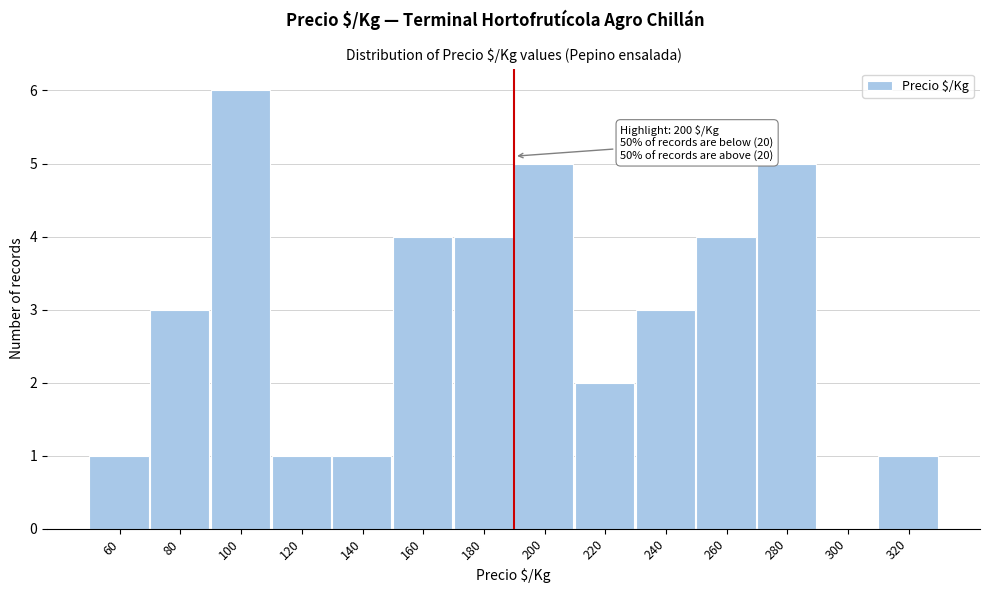

Reading right to left, list all the values displayed in this chart.

320=1	300=0	280=5	260=4	240=3	220=2	200=5	180=4	160=4	140=1	120=1	100=6	80=3	60=1